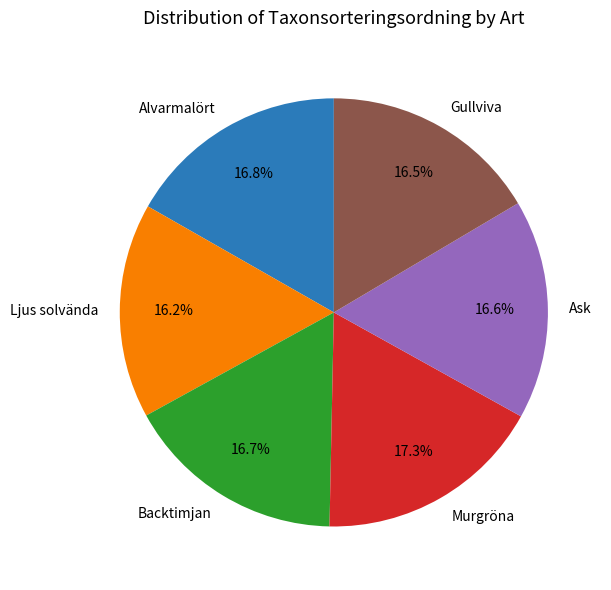

Does Backtimjan account for over 50% of the chart?

No